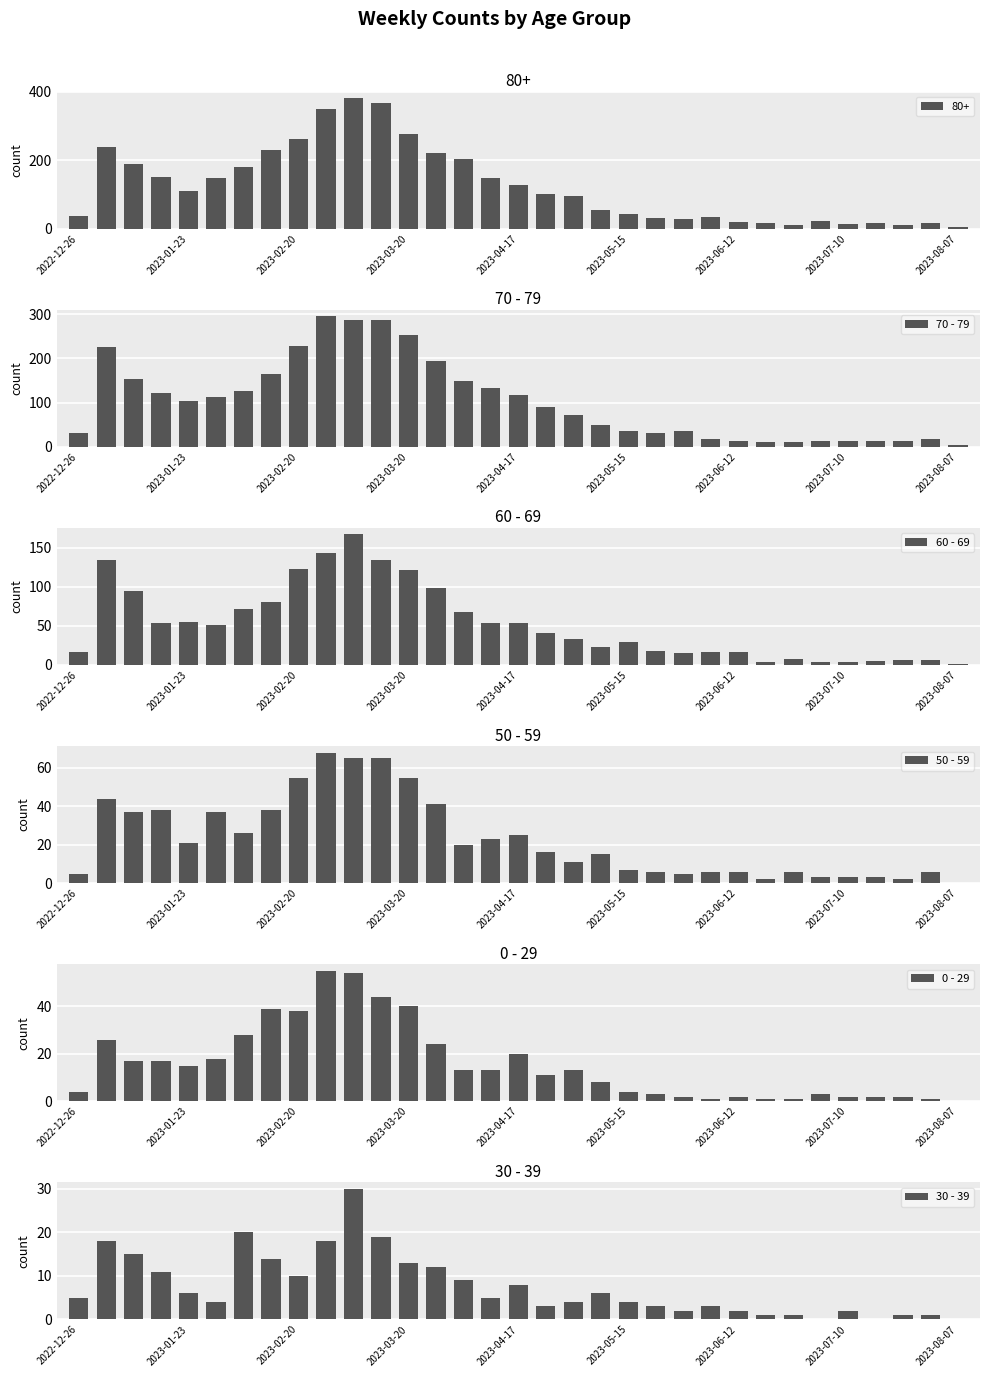

What is the value of the 30 - 39 bar at the 9th from the left?

10